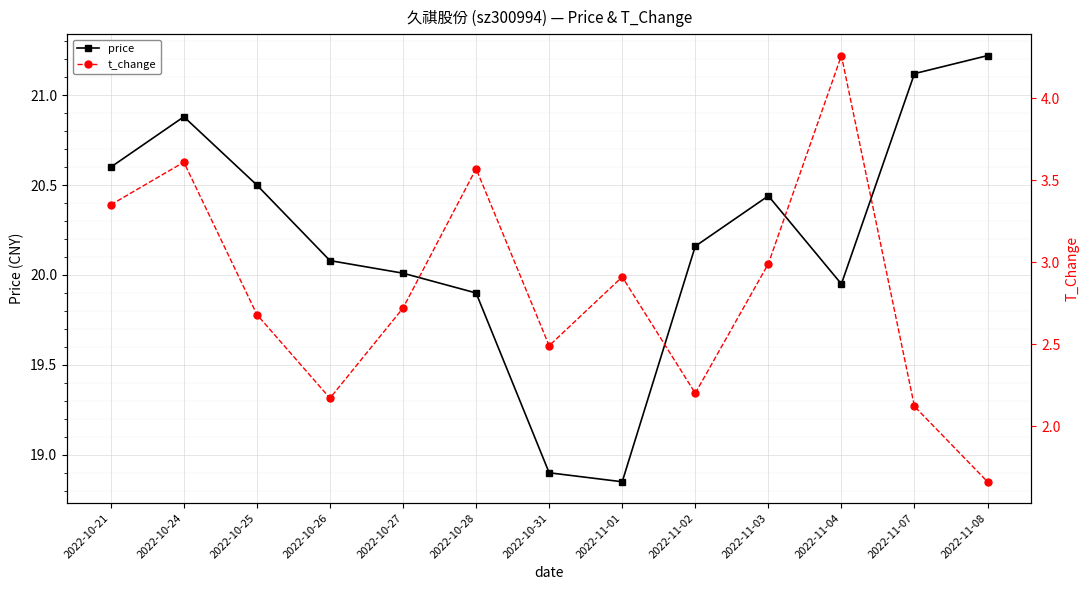

True or false: t_change and price intersect in this chart.

False